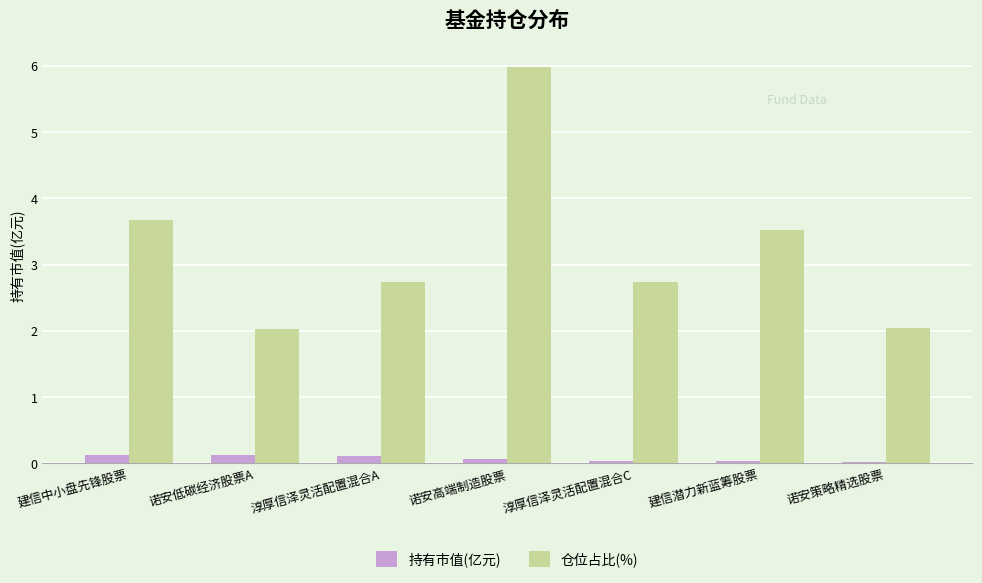

At which category does the chart reach its peak across all series?

诺安高端制造股票